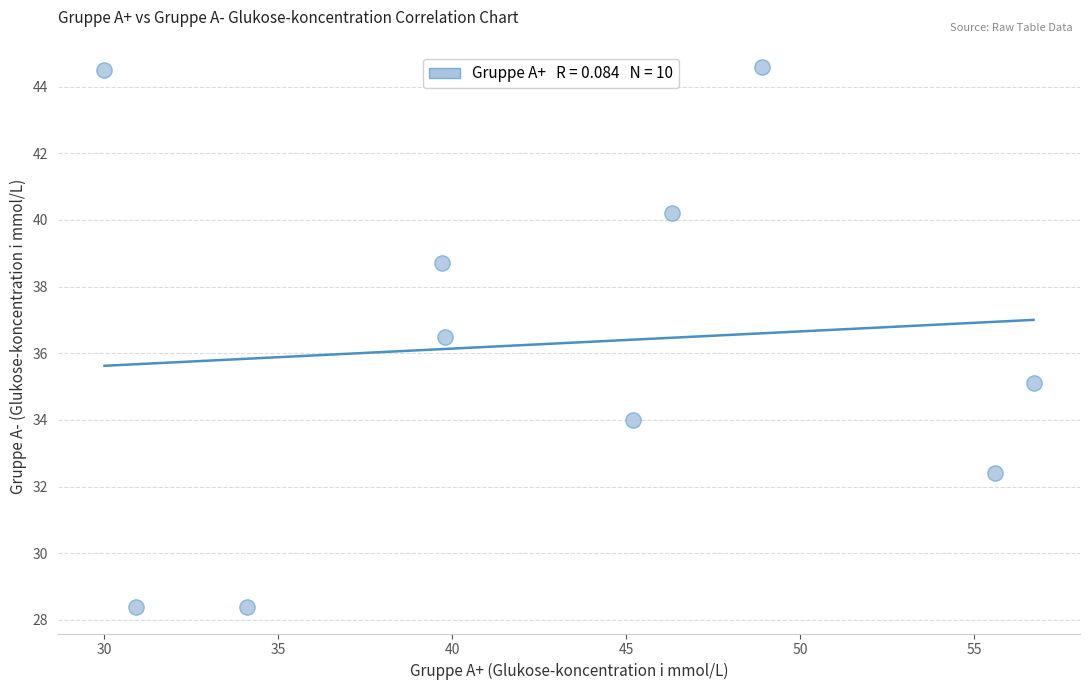

What Y value in the scatter plot is closest to 36?

36.5